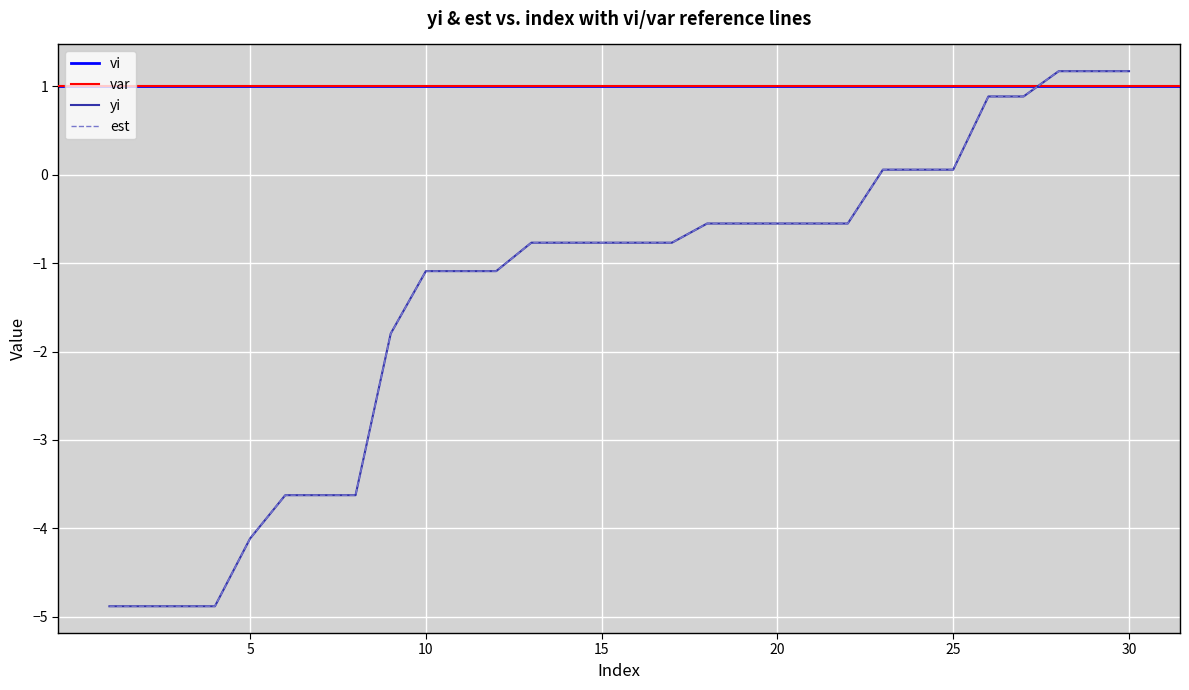

Reading left to right, what are all the values shown in this chart?

yi: 1=-4.9	2=-4.9	3=-4.9	4=-4.9	5=-4.1	6=-3.6	7=-3.6	8=-3.6	9=-1.8	10=-1.1	11=-1.1	12=-1.1	13=-0.8	14=-0.8	15=-0.8	16=-0.8	17=-0.8	18=-0.6	19=-0.6	20=-0.6	21=-0.6	22=-0.6	23=0.1	24=0.1	25=0.1	26=0.9	27=0.9	28=1.2	29=1.2	30=1.2
est: 1=-4.9	2=-4.9	3=-4.9	4=-4.9	5=-4.1	6=-3.6	7=-3.6	8=-3.6	9=-1.8	10=-1.1	11=-1.1	12=-1.1	13=-0.8	14=-0.8	15=-0.8	16=-0.8	17=-0.8	18=-0.6	19=-0.6	20=-0.6	21=-0.6	22=-0.6	23=0.1	24=0.1	25=0.1	26=0.9	27=0.9	28=1.2	29=1.2	30=1.2